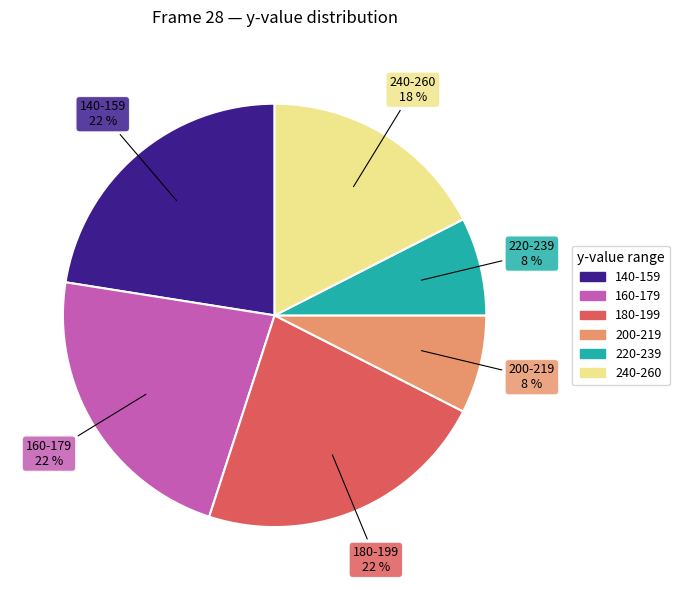

To the nearest percent, what is the average slice percentage?

17%